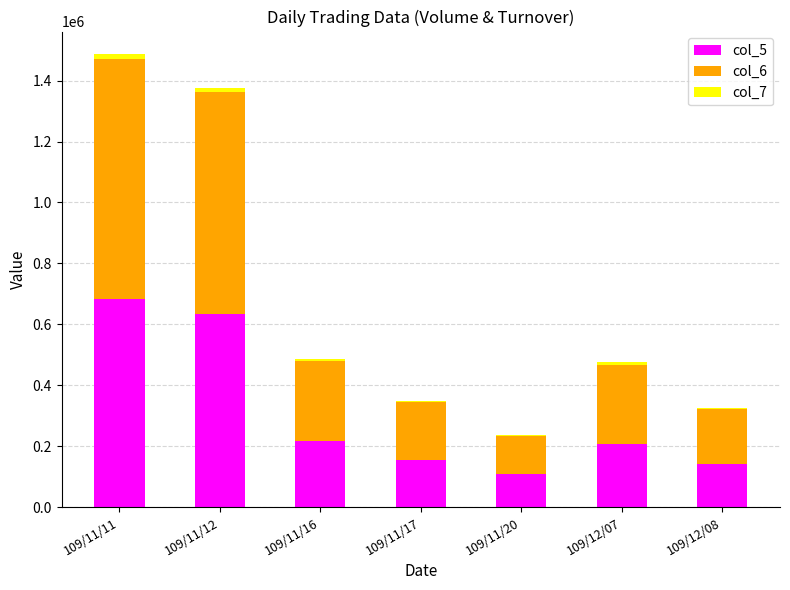

The value of col_5 at 109/12/07 is 69297. True or false?

False